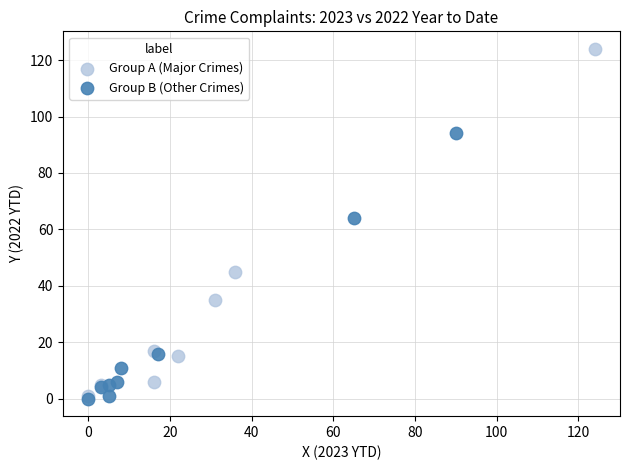

Which series has the widest spread of Y values?

Group A (Major Crimes)